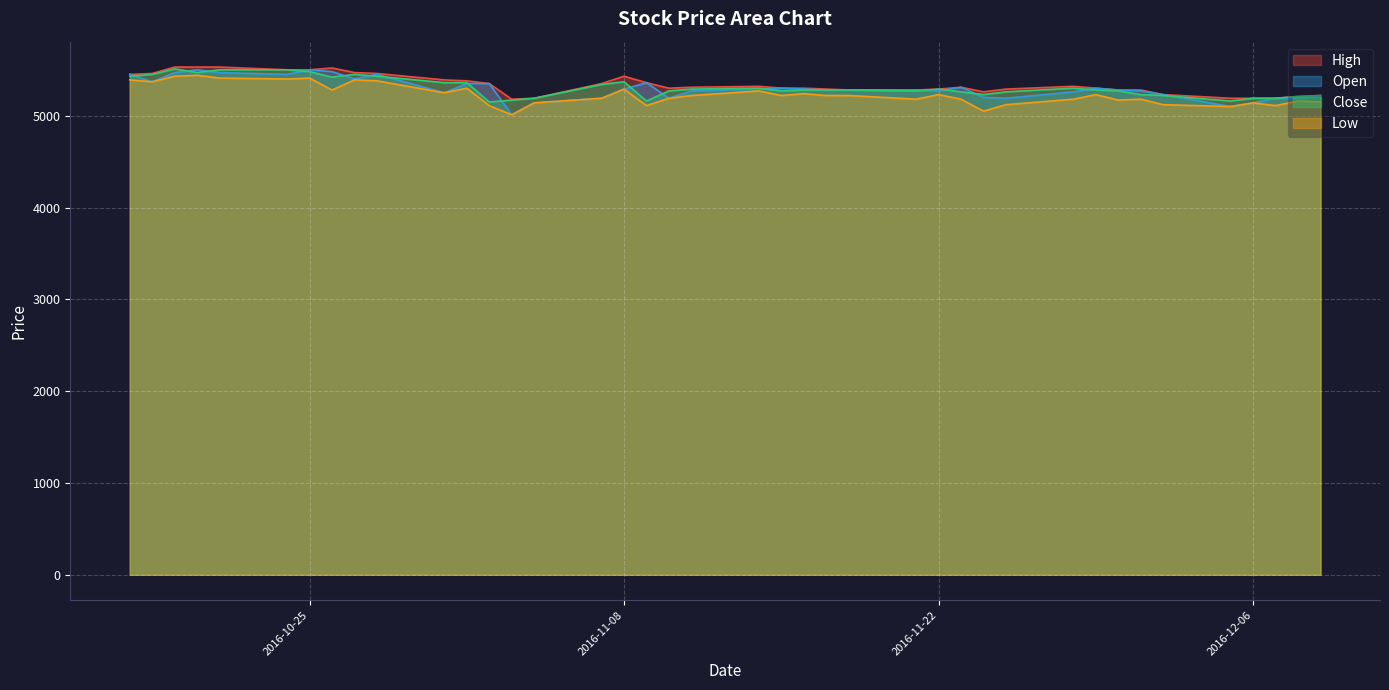

Does the chart display data point markers on the line(s)?

No